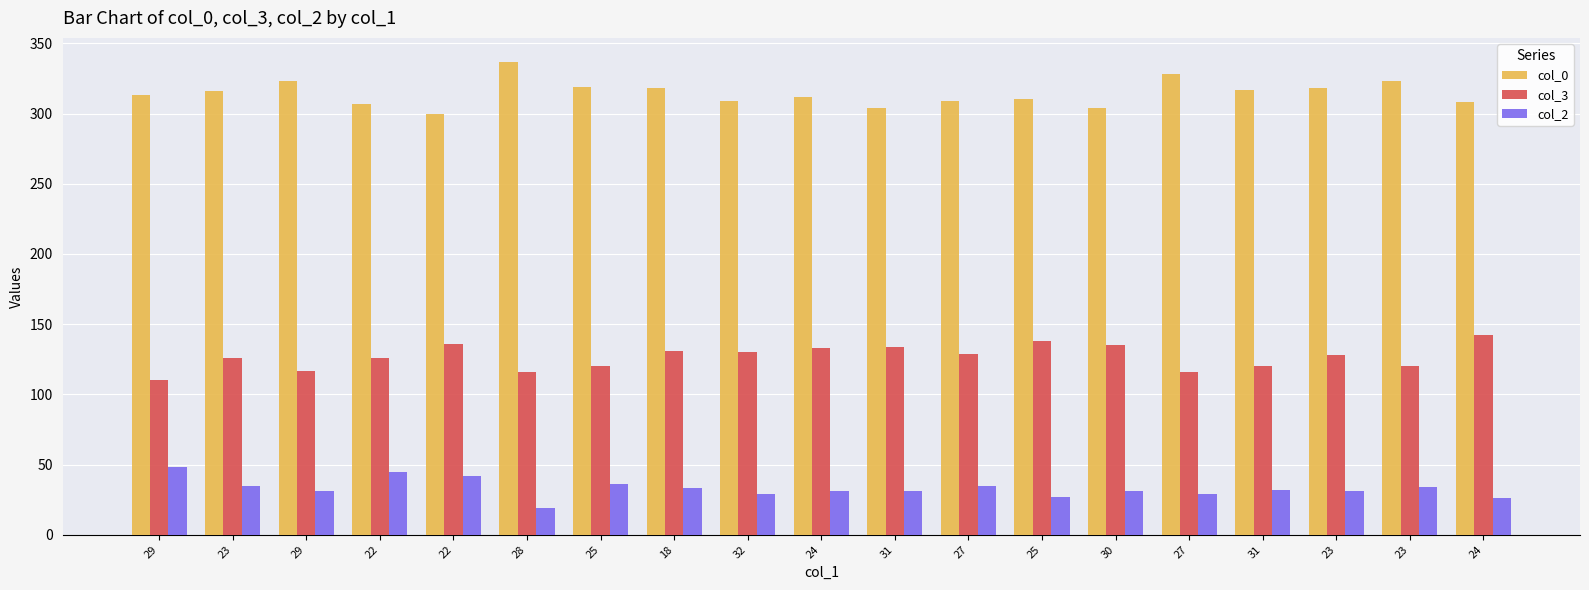

What is the difference between the maximum and second lowest values in the col_0 series?

33